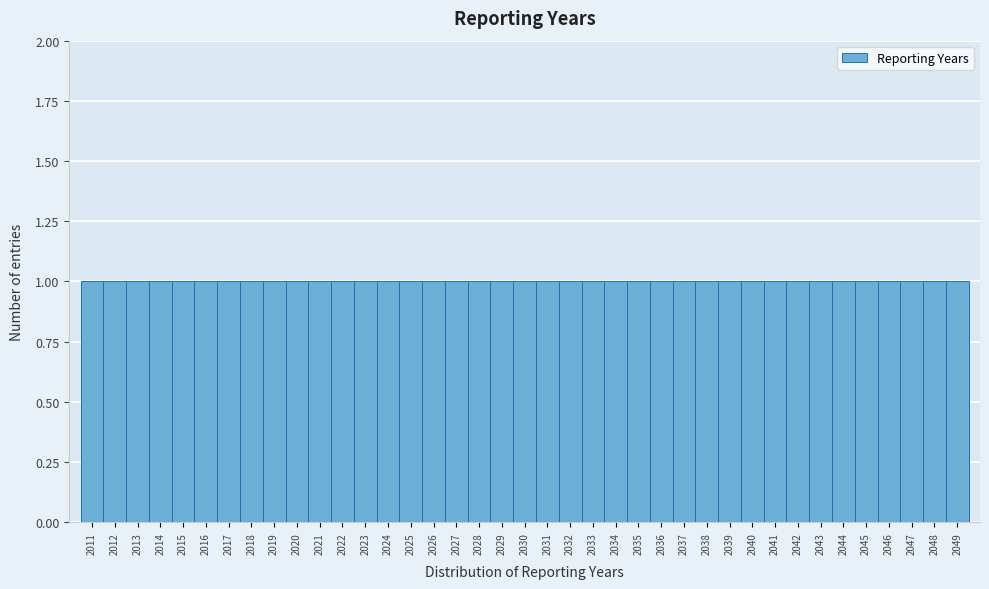

Reading left to right, transcribe this chart: for each bar, give the range it covers on the x-axis and its height. The values are not printed on the chart, so give them approximately, as read against the axis.

2010.5 to 2011.5: 1
2011.5 to 2012.5: 1
2012.5 to 2013.5: 1
2013.5 to 2014.5: 1
2014.5 to 2015.5: 1
2015.5 to 2016.5: 1
2016.5 to 2017.5: 1
2017.5 to 2018.5: 1
2018.5 to 2019.5: 1
2019.5 to 2020.5: 1
2020.5 to 2021.5: 1
2021.5 to 2022.5: 1
2022.5 to 2023.5: 1
2023.5 to 2024.5: 1
2024.5 to 2025.5: 1
2025.5 to 2026.5: 1
2026.5 to 2027.5: 1
2027.5 to 2028.5: 1
2028.5 to 2029.5: 1
2029.5 to 2030.5: 1
2030.5 to 2031.5: 1
2031.5 to 2032.5: 1
2032.5 to 2033.5: 1
2033.5 to 2034.5: 1
2034.5 to 2035.5: 1
2035.5 to 2036.5: 1
2036.5 to 2037.5: 1
2037.5 to 2038.5: 1
2038.5 to 2039.5: 1
2039.5 to 2040.5: 1
2040.5 to 2041.5: 1
2041.5 to 2042.5: 1
2042.5 to 2043.5: 1
2043.5 to 2044.5: 1
2044.5 to 2045.5: 1
2045.5 to 2046.5: 1
2046.5 to 2047.5: 1
2047.5 to 2048.5: 1
2048.5 to 2049.5: 1